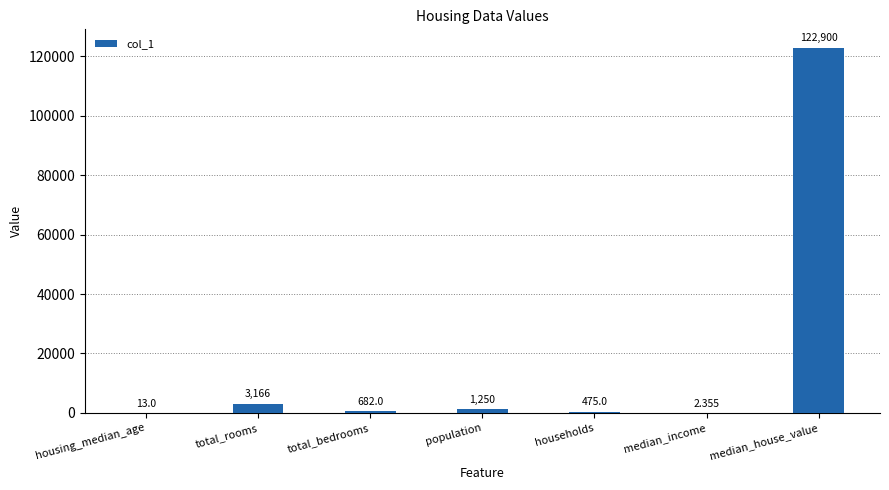

What is the sum of all values?

128488.4